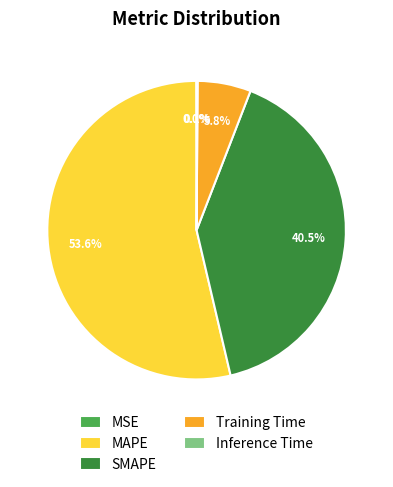

Is there any slice that represents more than half of the pie?

Yes